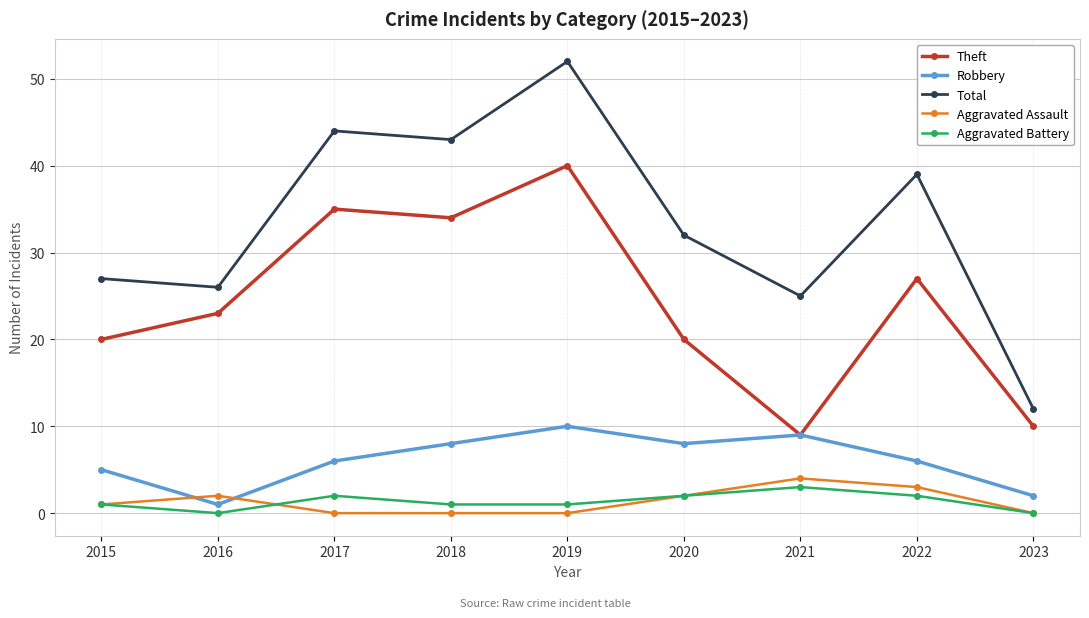

True or false: Total and Robbery intersect in this chart.

False